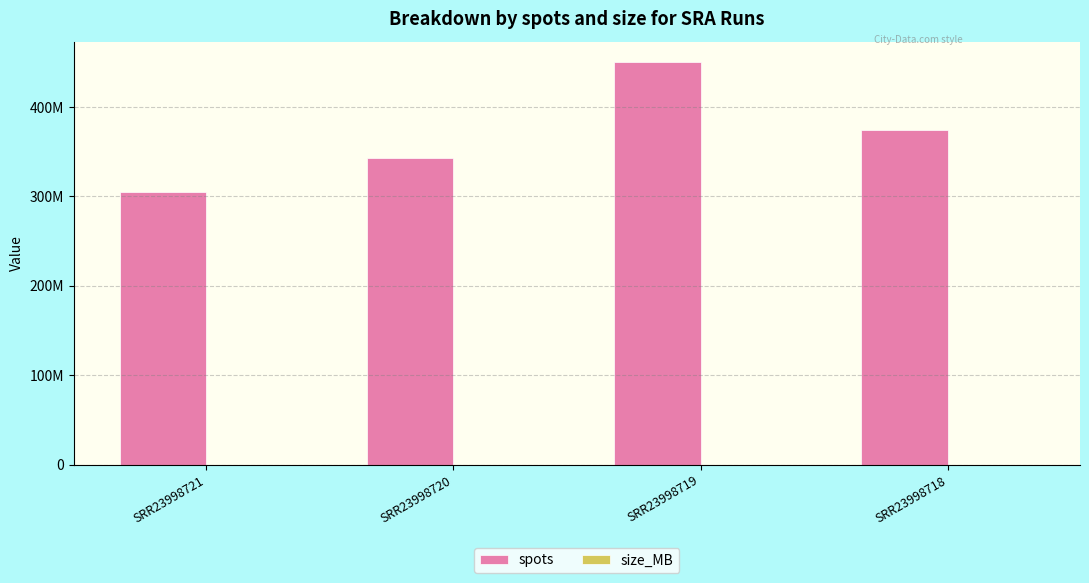

Reading left to right, what are all the values shown in this chart?

spots: 305548202	343472035	450546804	374016847
size_MB: 15381	16904	22162	18367